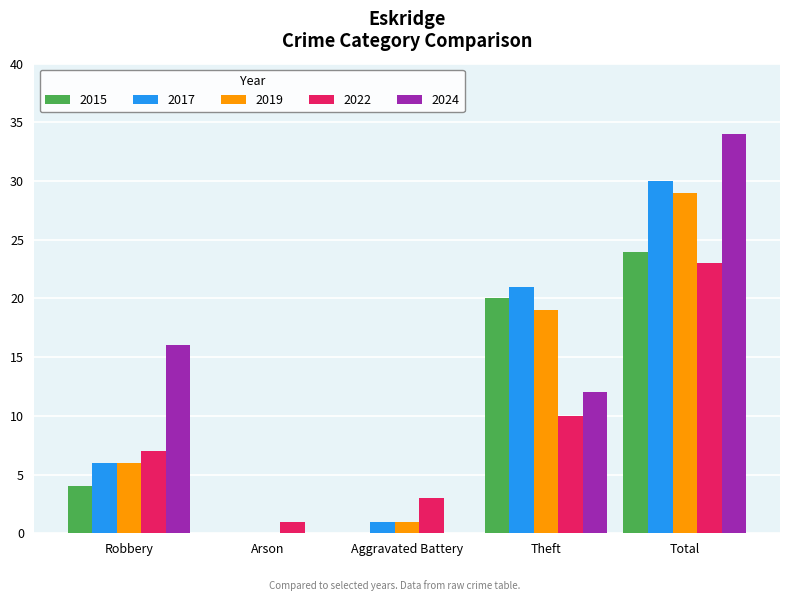

Count the number of categories in the chart.

5